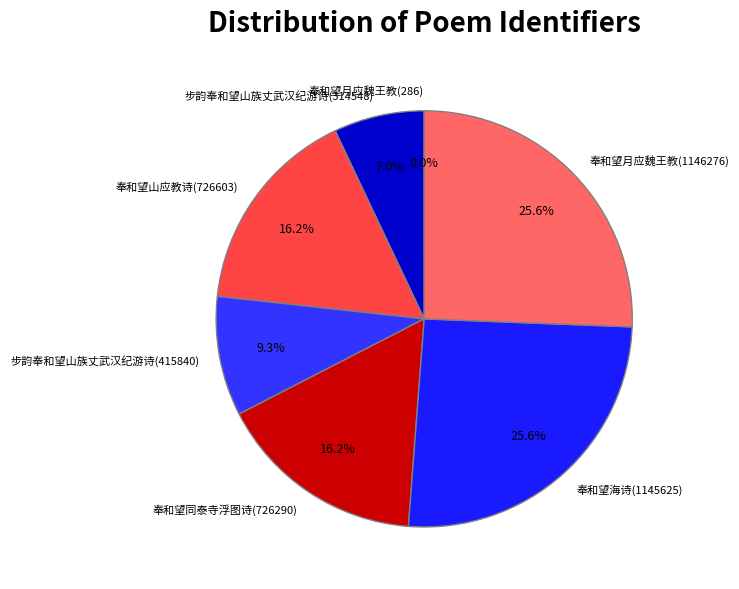

Approximately how many times larger is the value at 奉和望同泰寺浮图诗(726290) compared to 奉和望月应魏王教(1146276)?

0.6